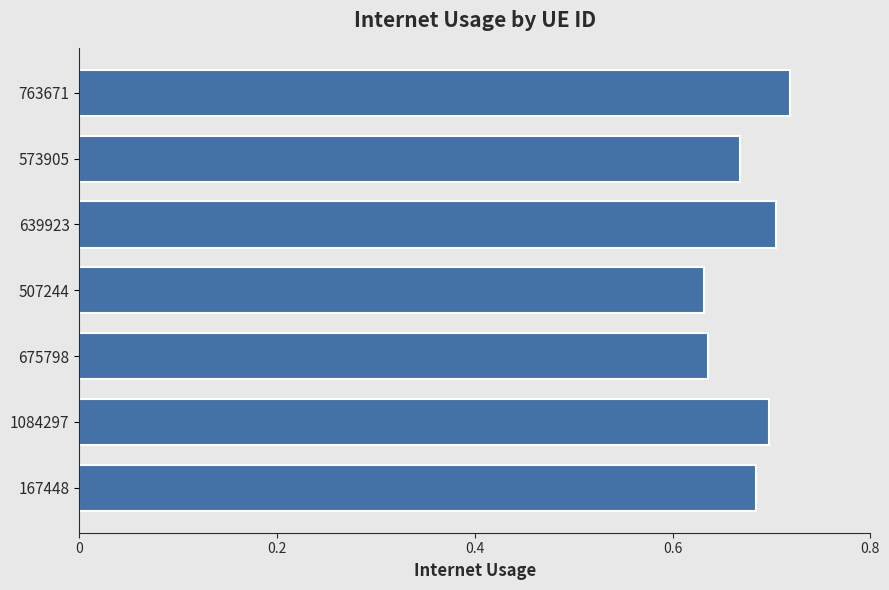

Count the values in the range 0 to 1.

7